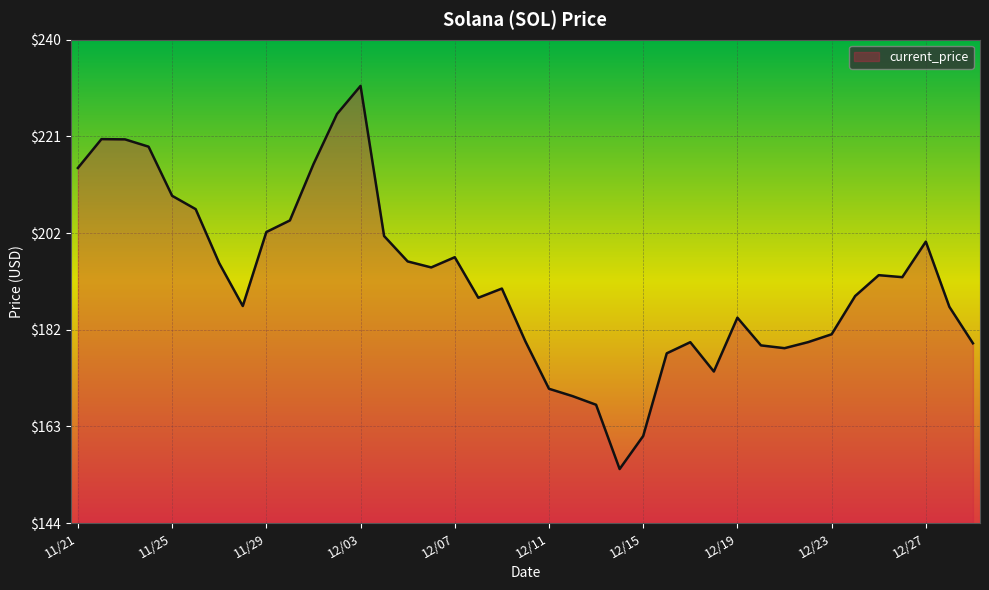

What is the minimum value shown in the chart?

154.3